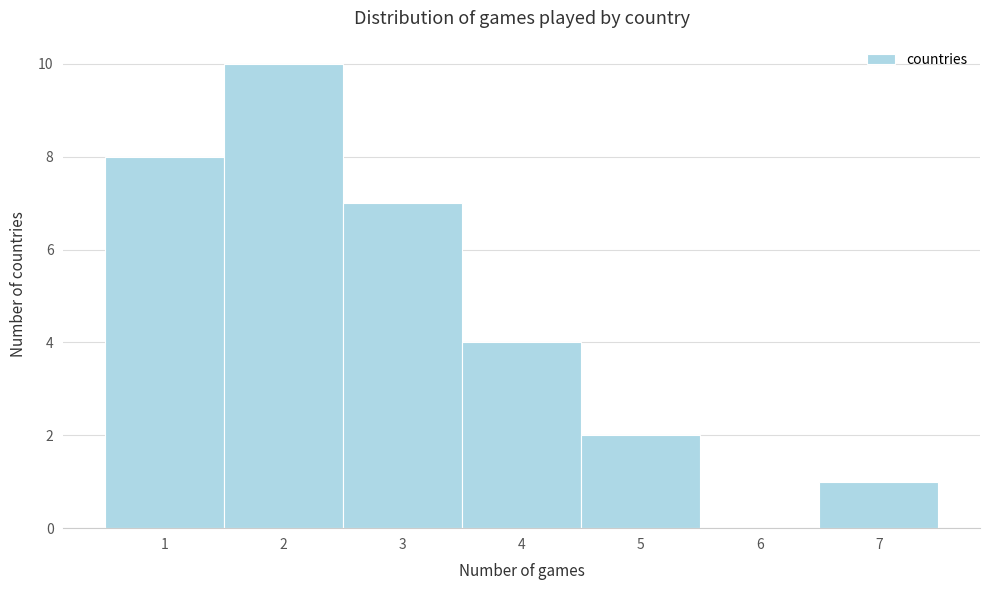

Reading left to right, transcribe this chart: for each bar, give the range it covers on the x-axis and its height. The values are not printed on the chart, so give them approximately, as read against the axis.

0.5 to 1.5: 8
1.5 to 2.5: 10
2.5 to 3.5: 7
3.5 to 4.5: 4
4.5 to 5.5: 2
5.5 to 6.5: 0
6.5 to 7.5: 1